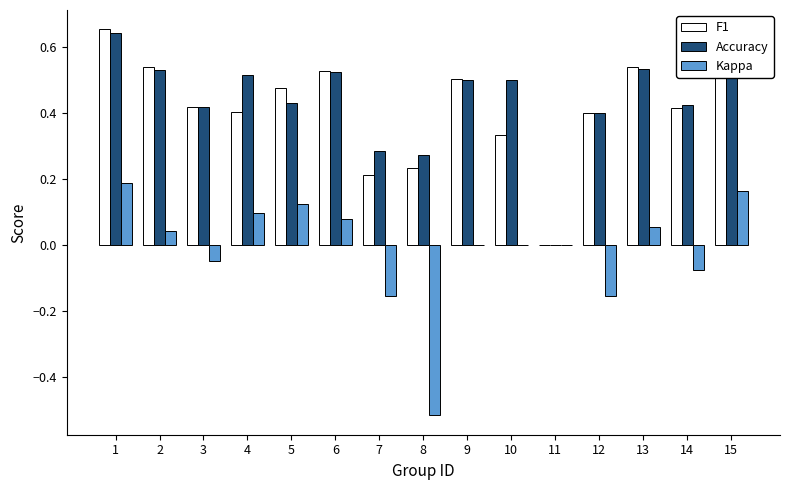

Where is Kappa nearest to the value 0?

9